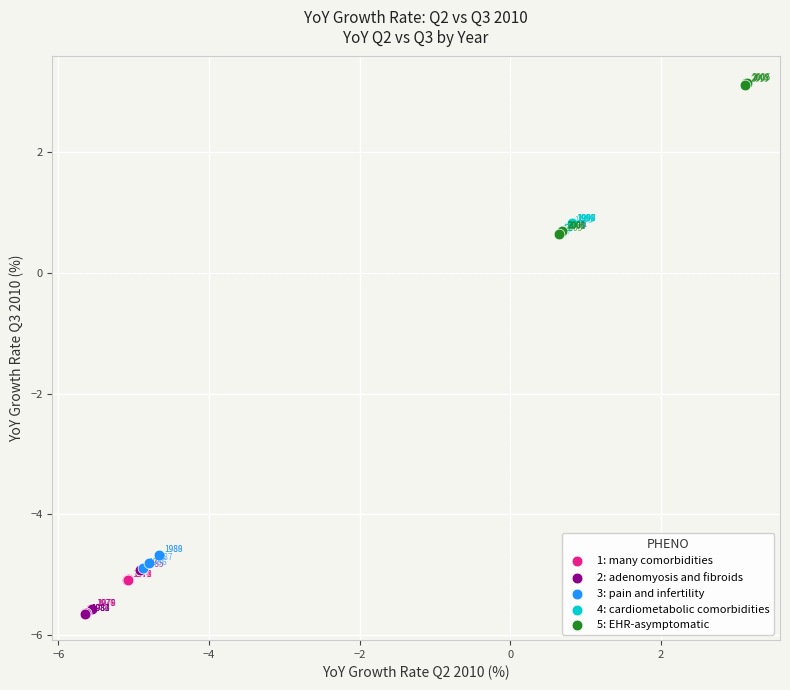

What are all the series names shown in the legend?

1: many comorbidities, 2: adenomyosis and fibroids, 3: pain and infertility, 4: cardiometabolic comorbidities, 5: EHR-asymptomatic